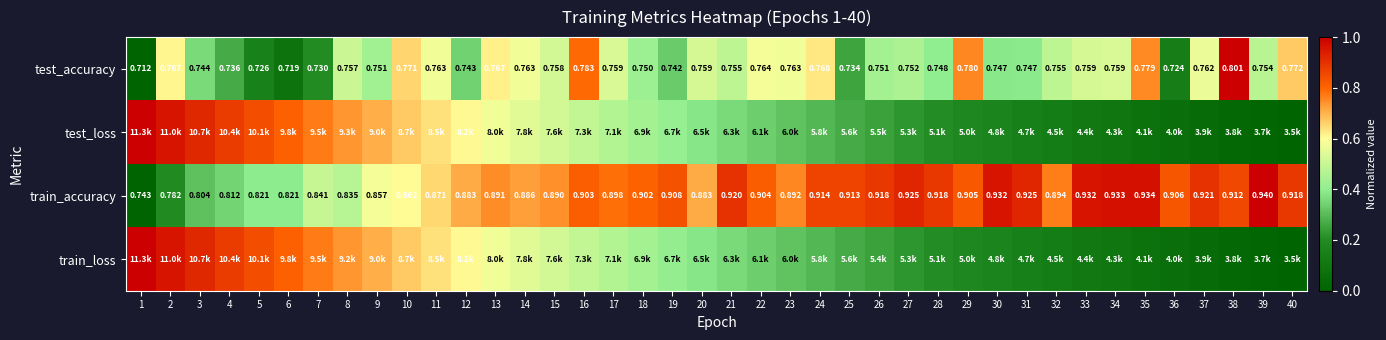

Between 3 and 14, which is larger?

14